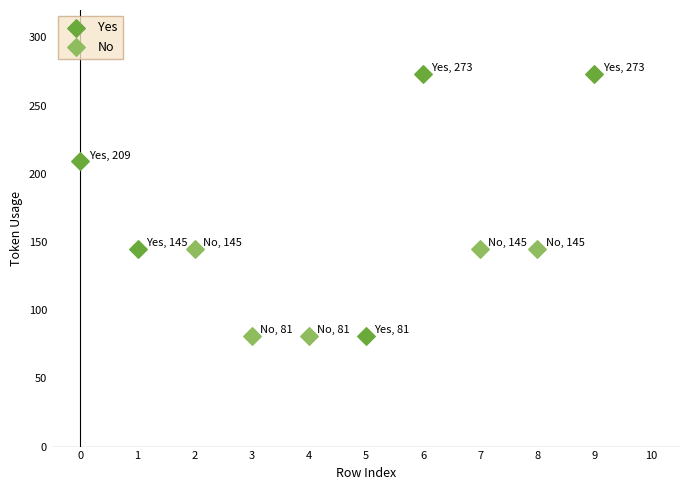

Which series contains the highest Y value?

Yes